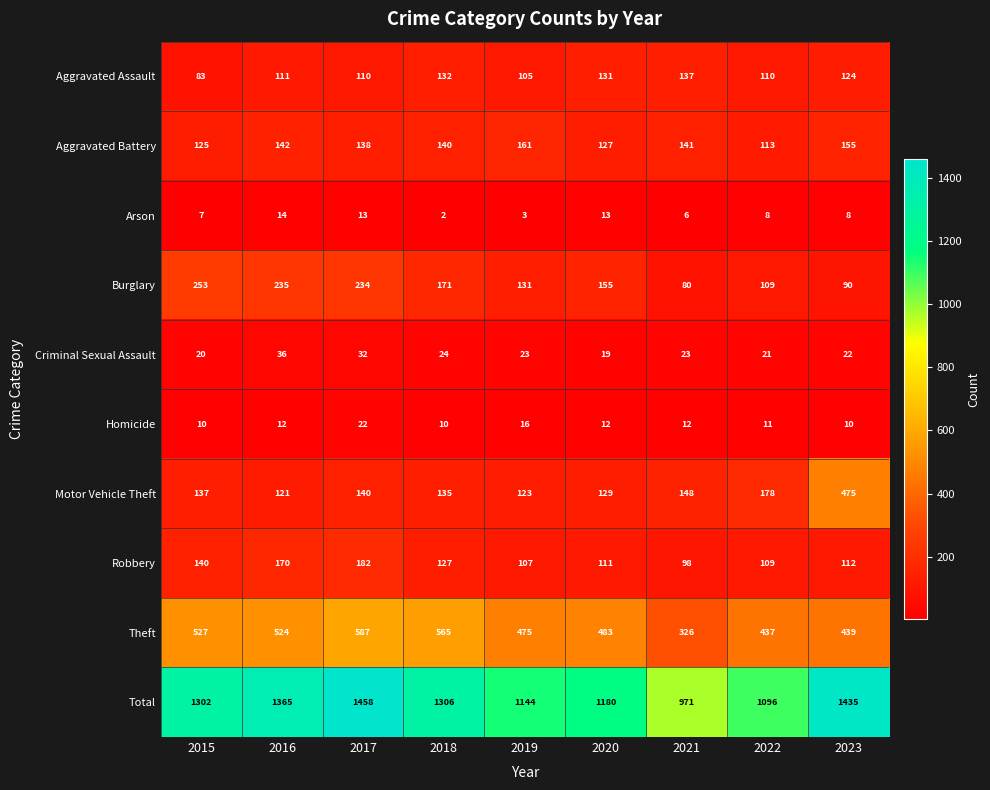

What is the difference between the second highest and second lowest values in the Criminal Sexual Assault series?

12